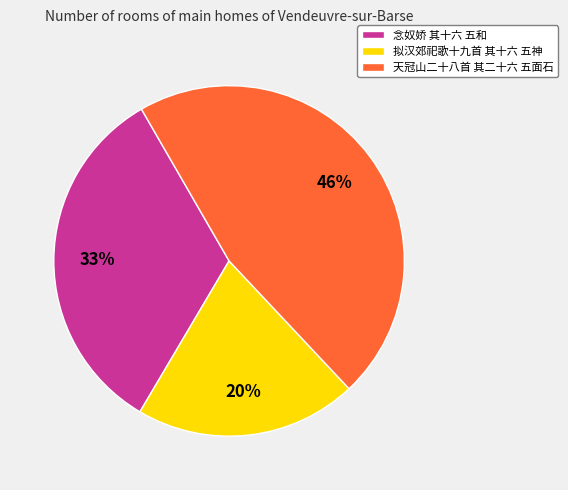

Between 天冠山二十八首 其二十六 五面石 and 拟汉郊祀歌十九首 其十六 五神, which is larger?

天冠山二十八首 其二十六 五面石